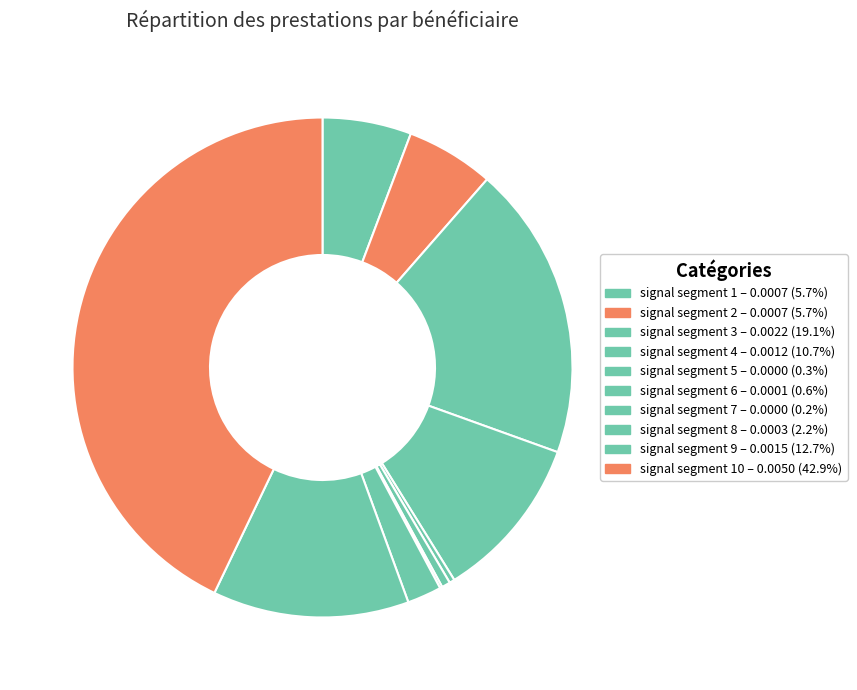

Which category has the biggest portion of the pie?

signal segment 10